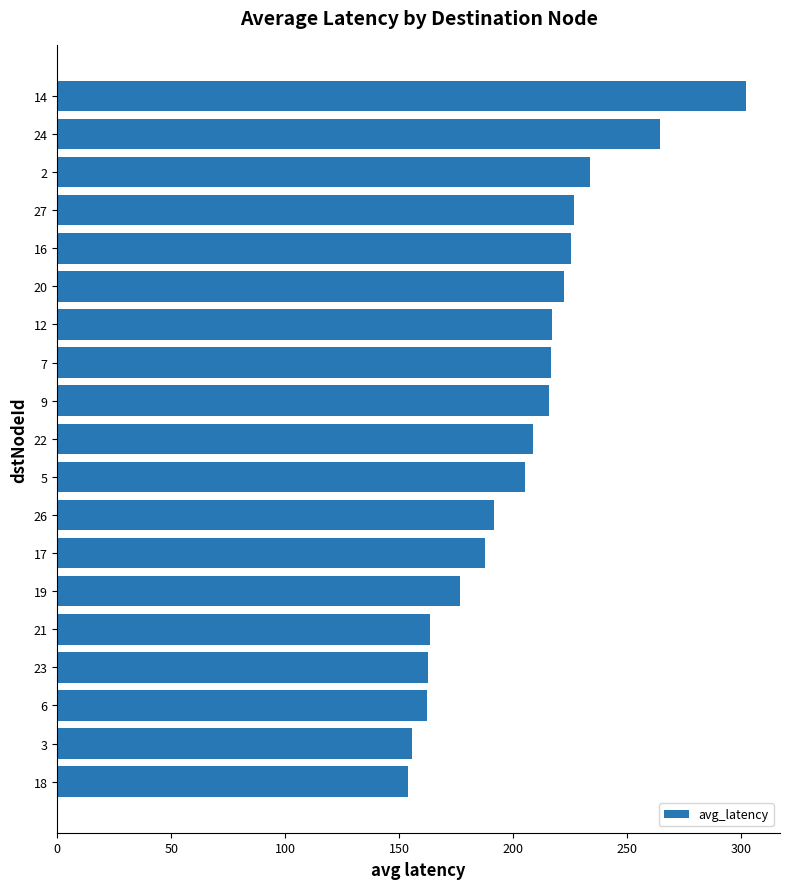

Does the chart contain any negative values?

No